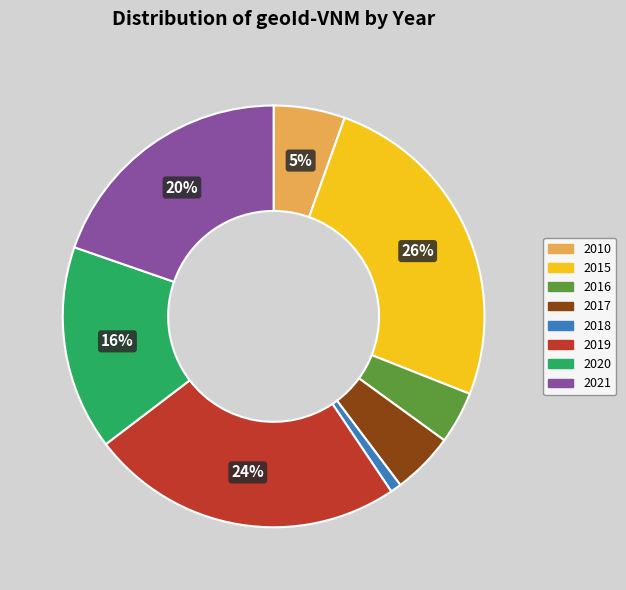

Is the sum of 2016 and 2020 greater than half?

No